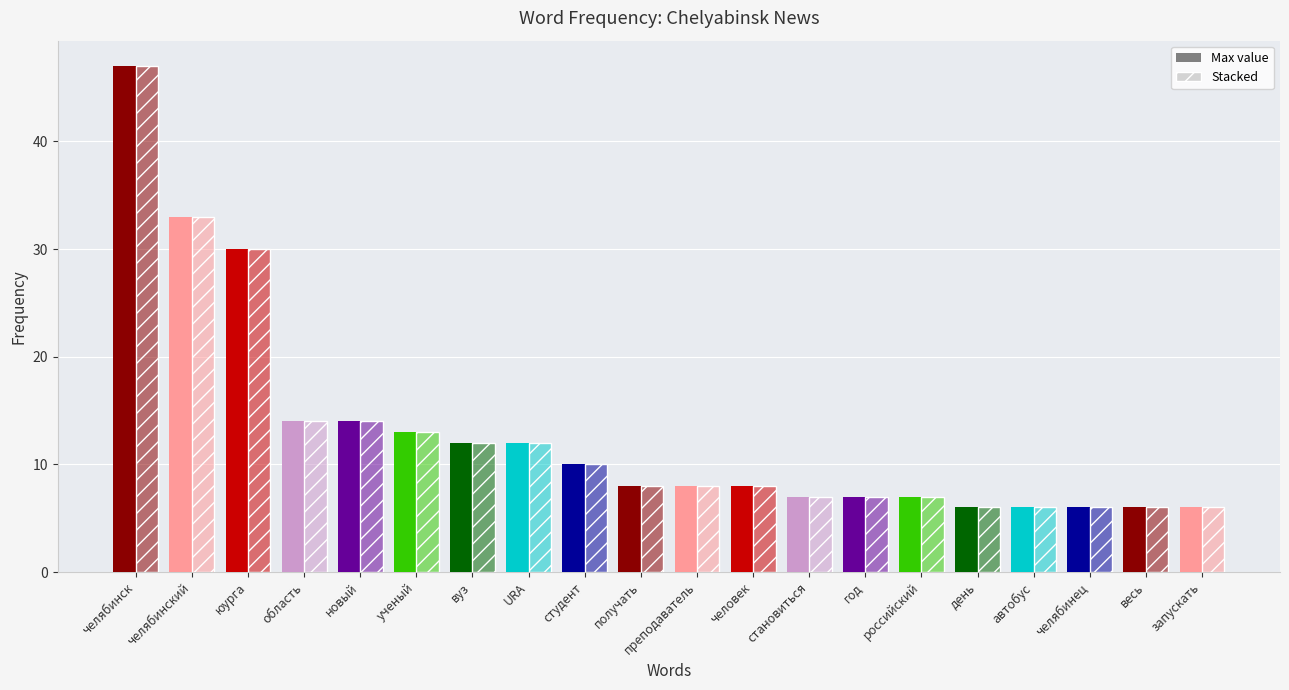

Are the bars grouped side by side (vs. stacked)?

Yes